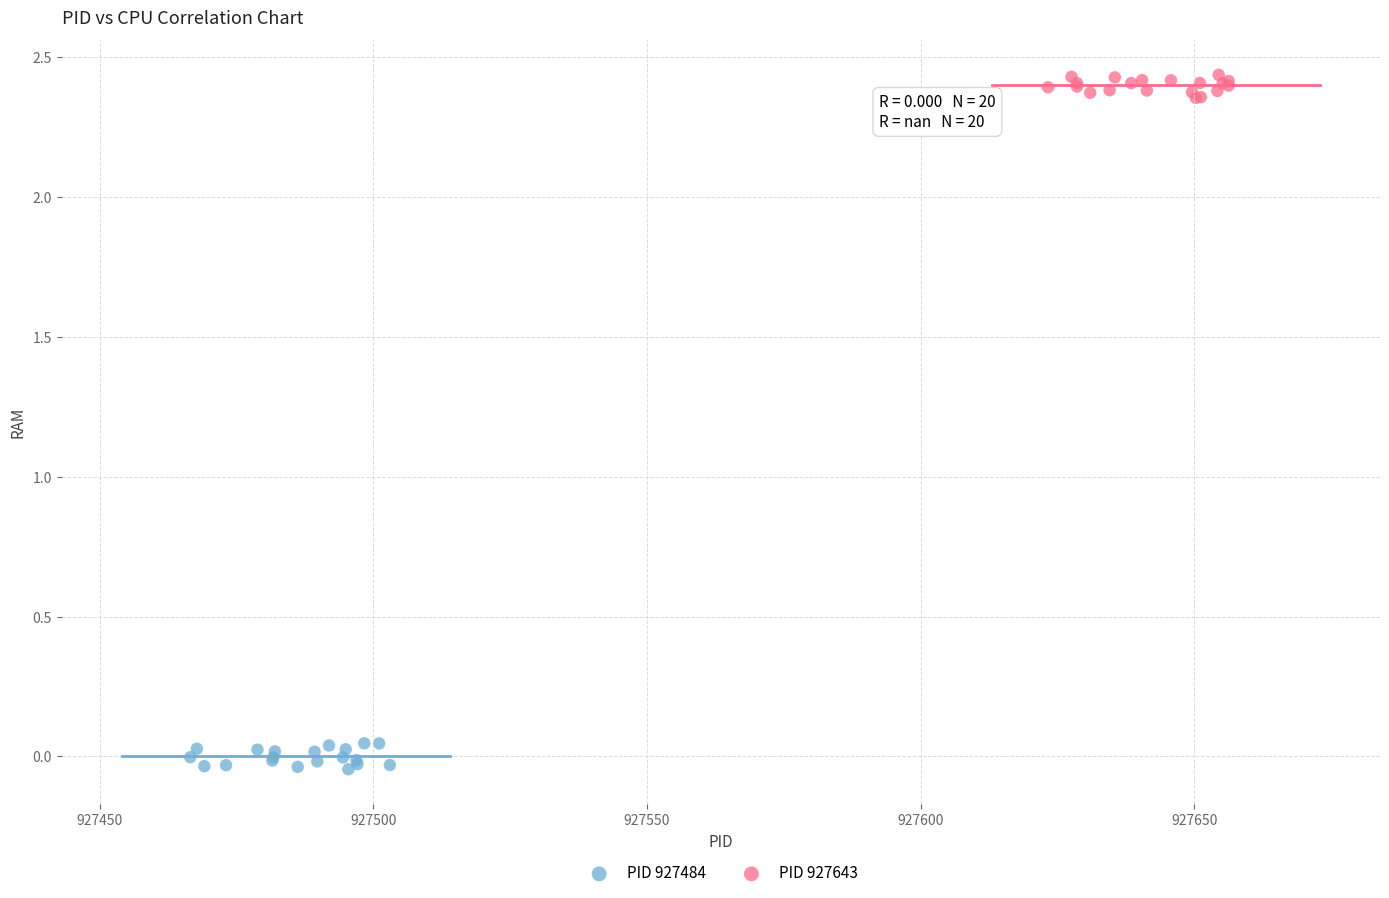

Which series reaches the maximum Y coordinate?

PID 927643